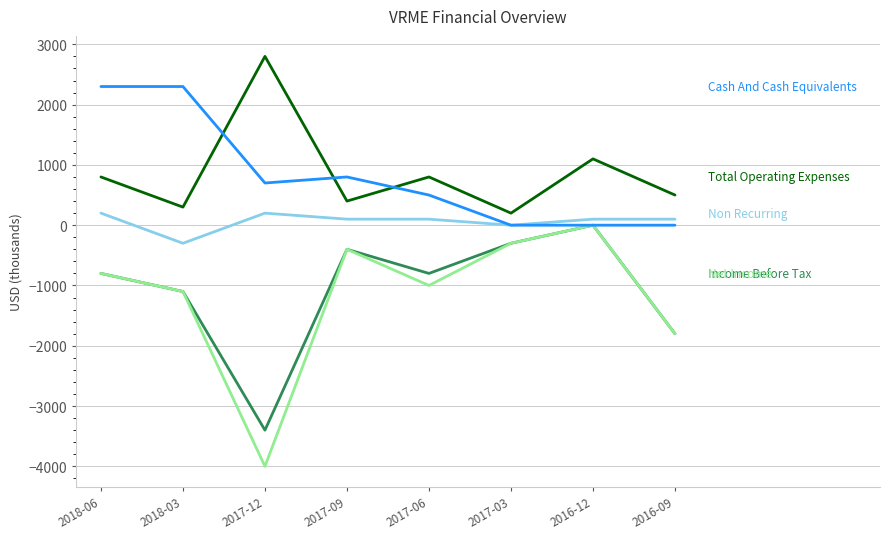

What is the total value across all series at 2017-12?

-3700